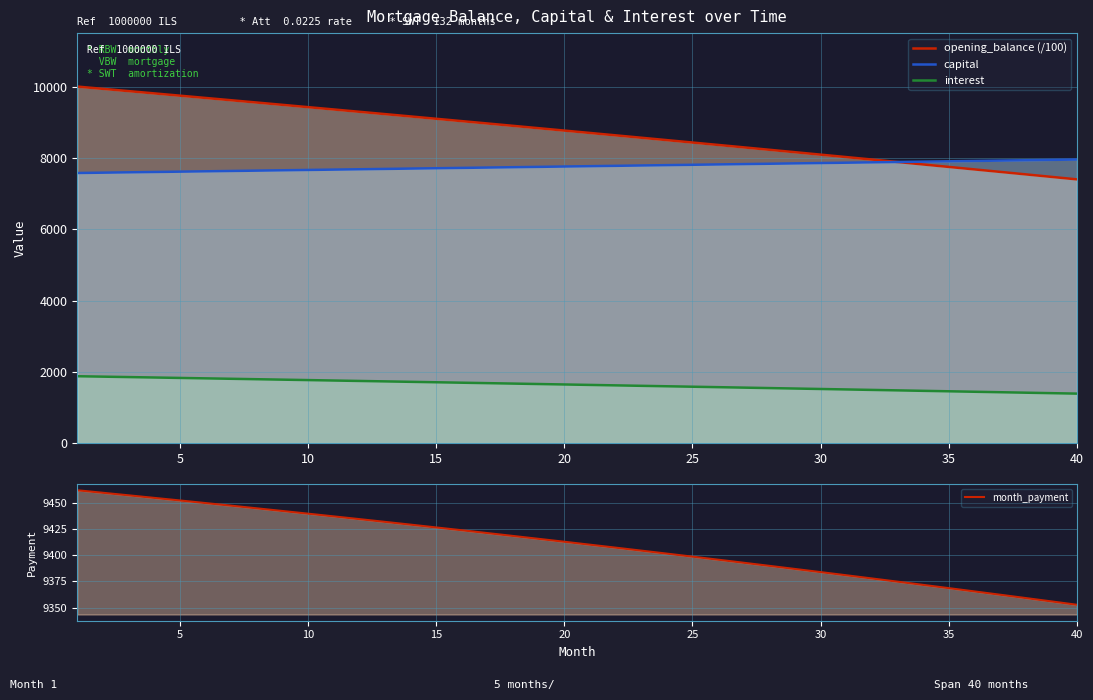

True or false: capital and month_payment intersect in this chart.

False